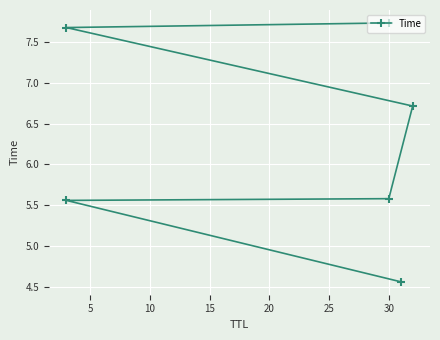

Is this an area chart (filled region under the line)?

No